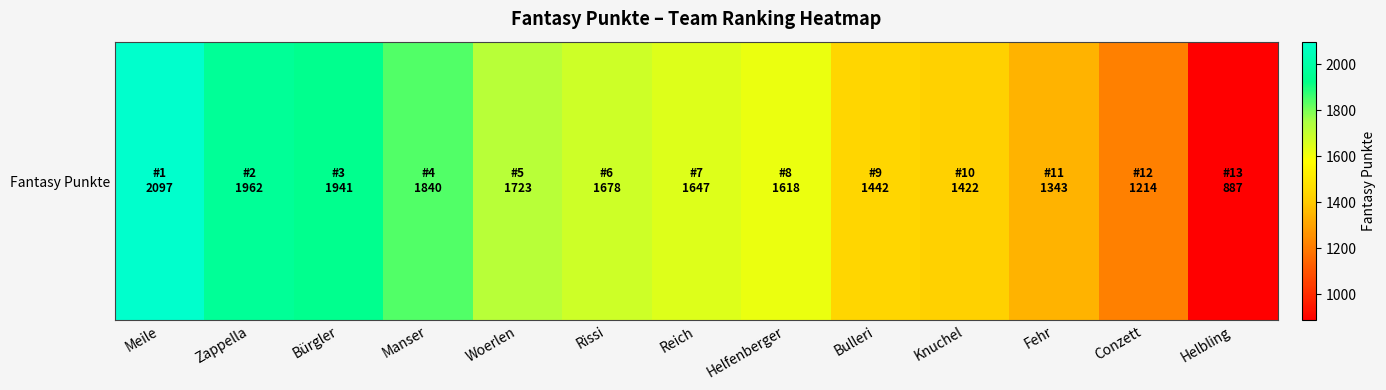

Count the number of values greater than 1647.

6